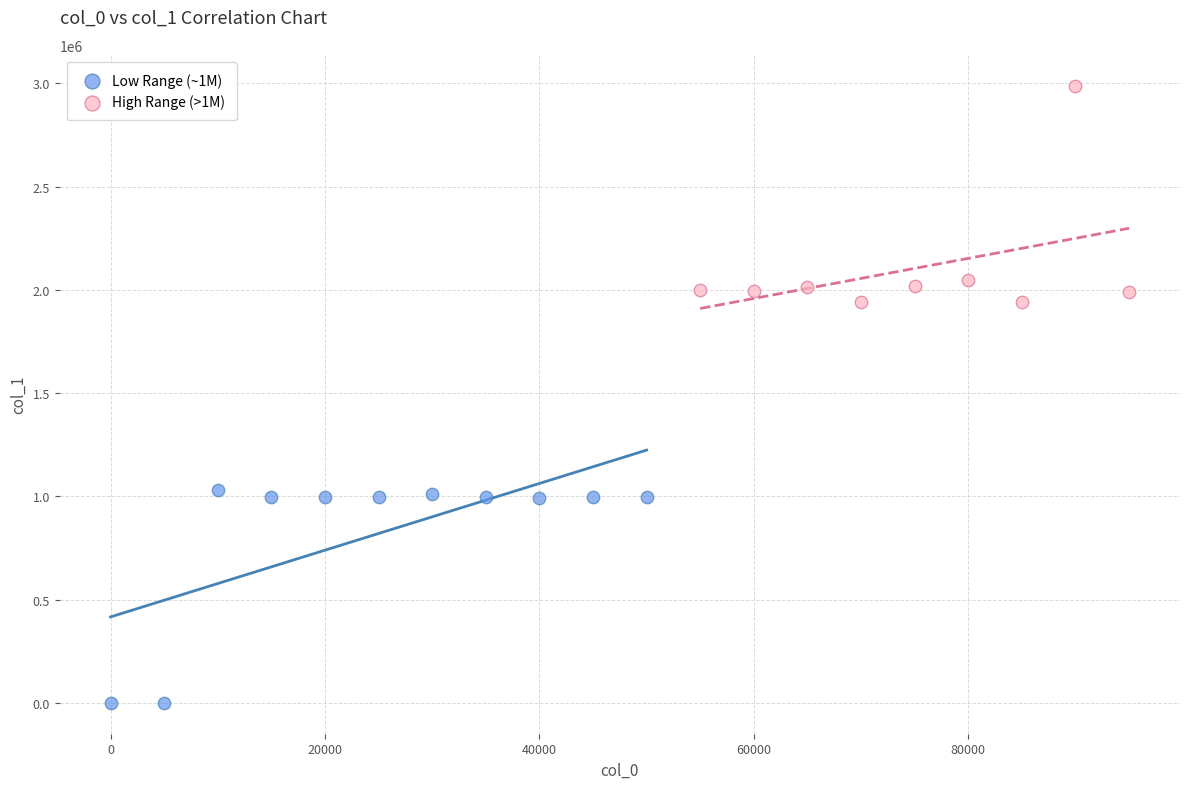

Which series reaches the maximum Y coordinate?

High Range (>1M)